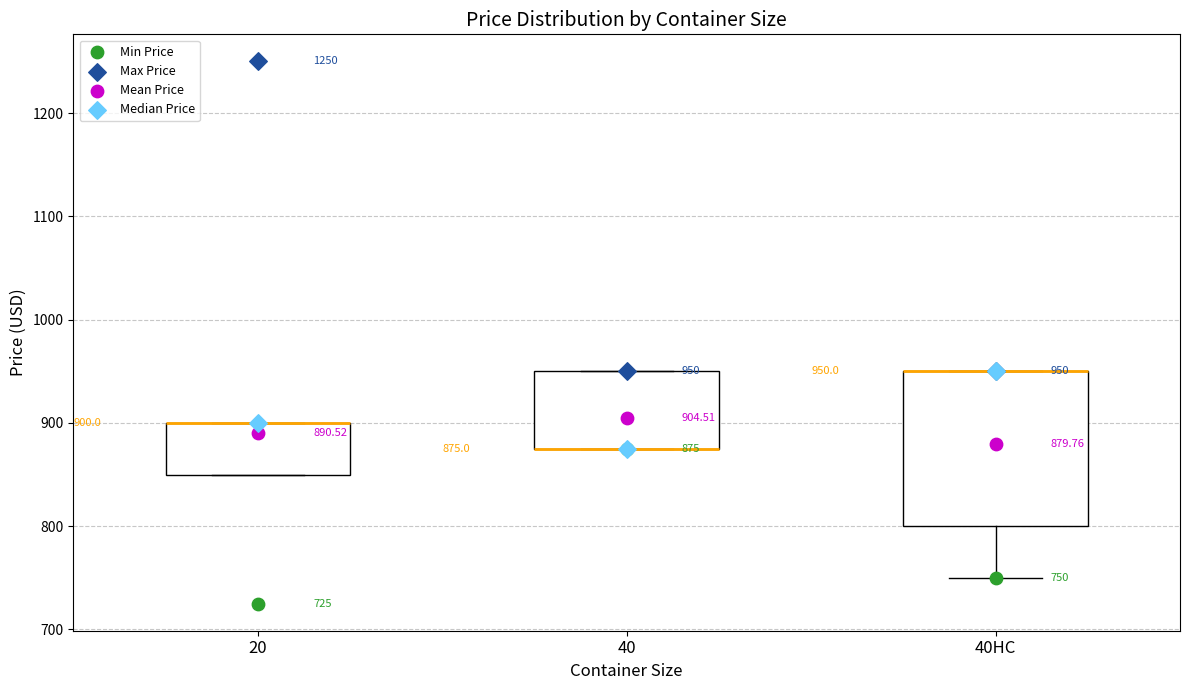

Comparing the boxes themselves (not the whiskers), which one is the tallest?

40HC